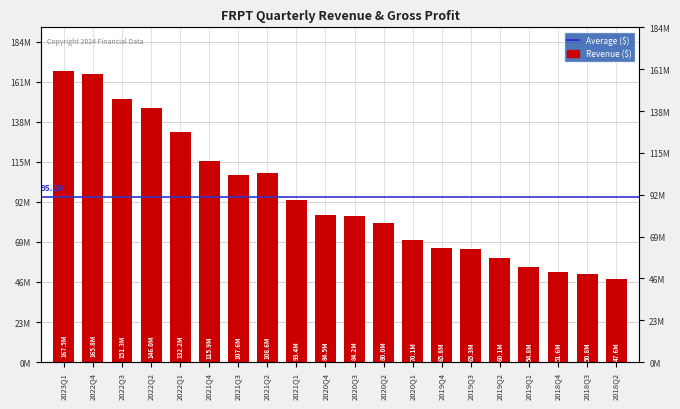

What position from the right is 2018Q2?

1